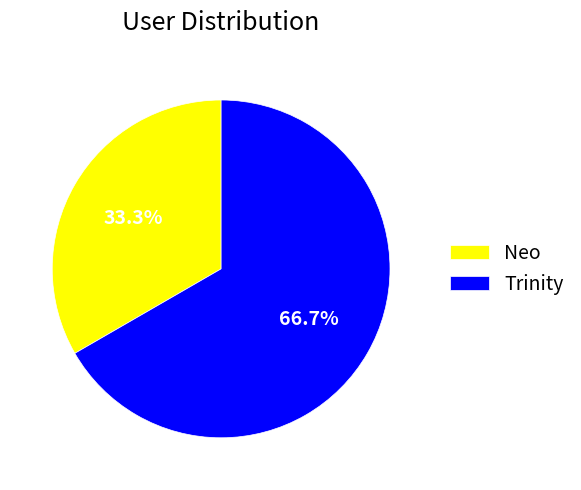

Is the sum of Trinity and Neo greater than half?

Yes